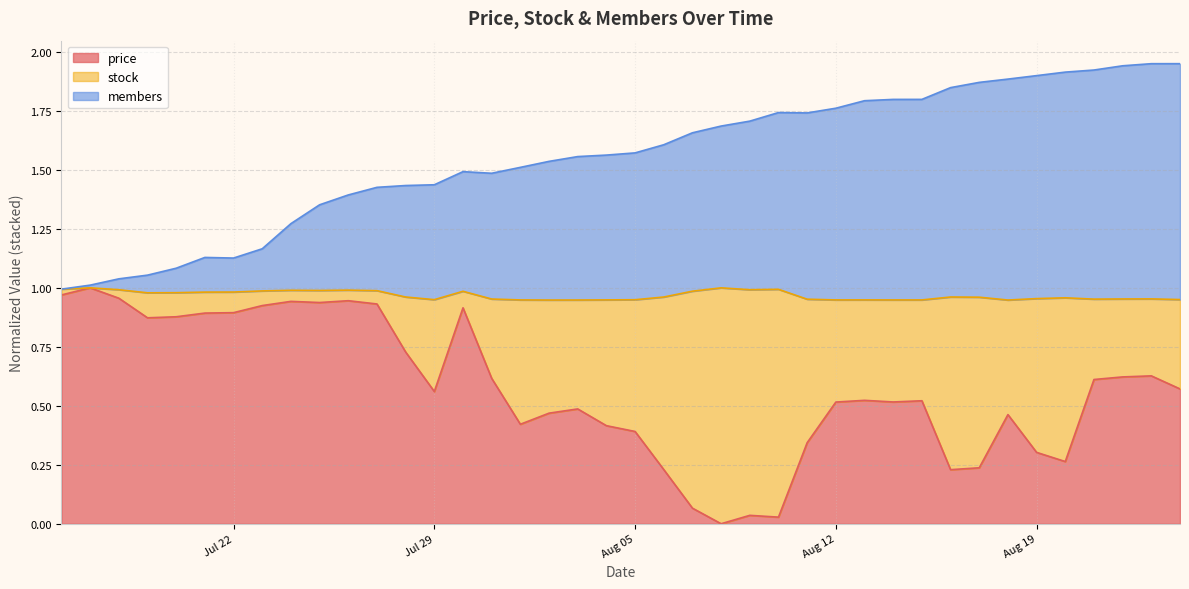

How many positive values does the price series have?

39